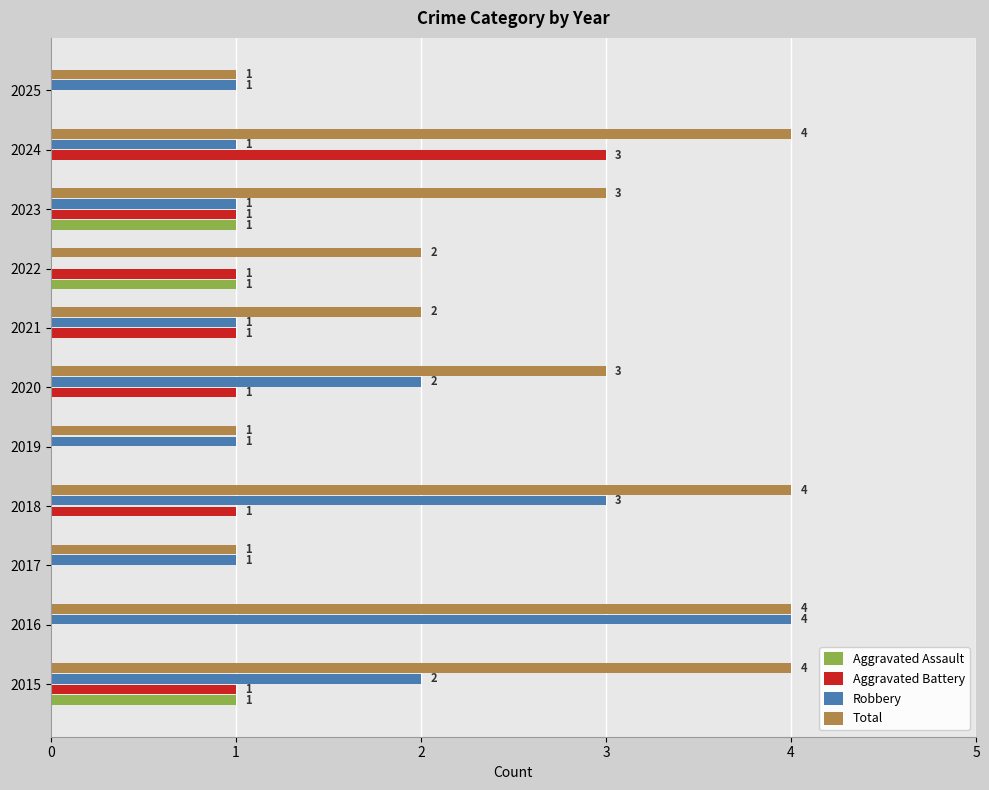

What is the sum of all Aggravated Battery values?

9